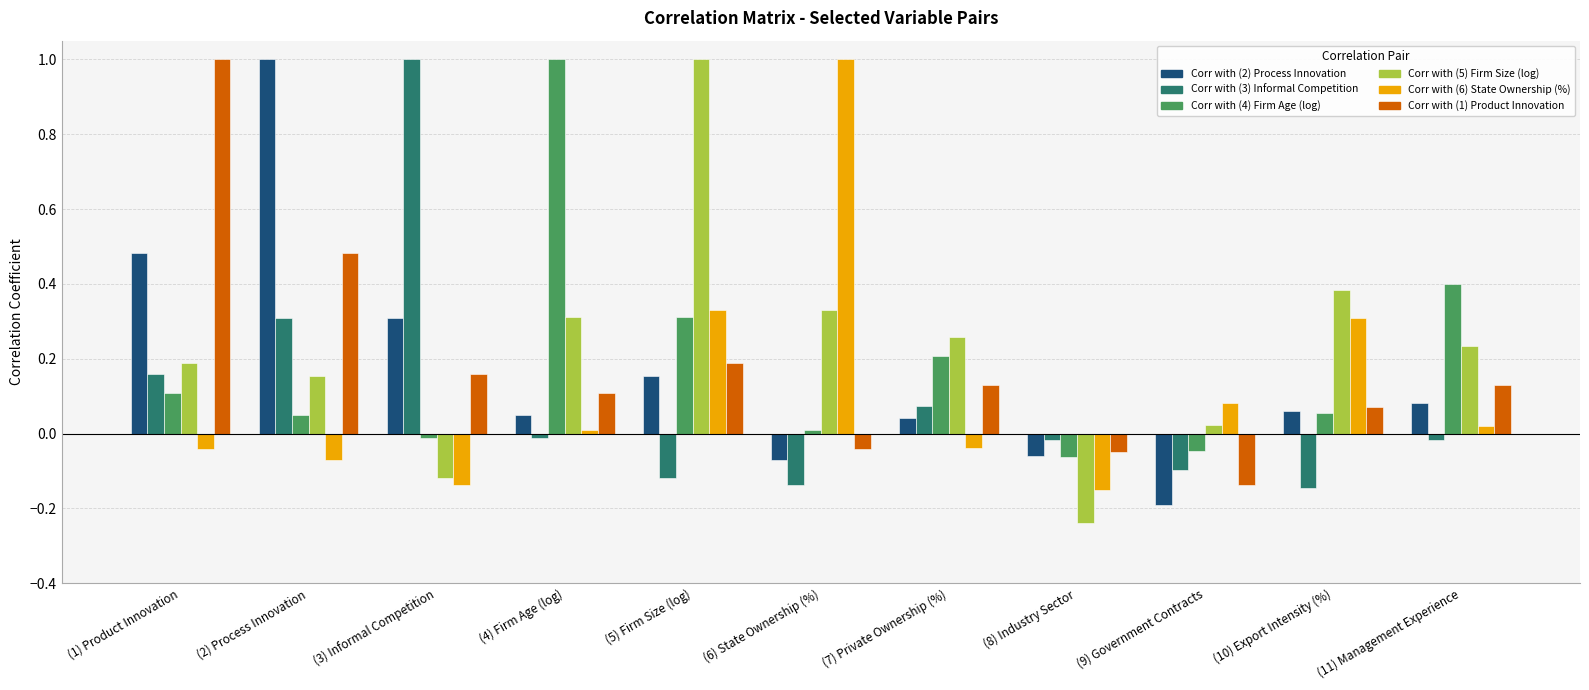

What is the difference between the Corr with (3) Informal Competition values at (3) Informal Competition and (9) Government Contracts?

1.1